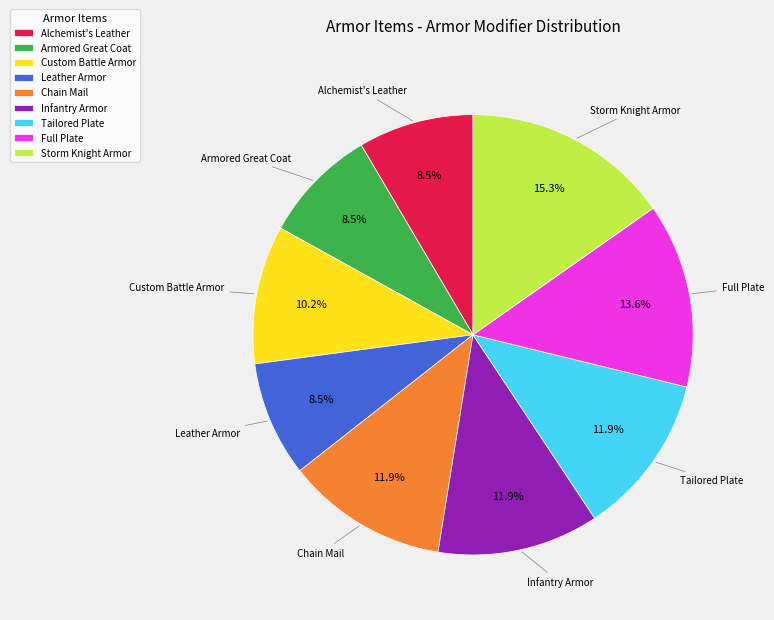

True or false: Tailored Plate accounts for 12% of the total.

True